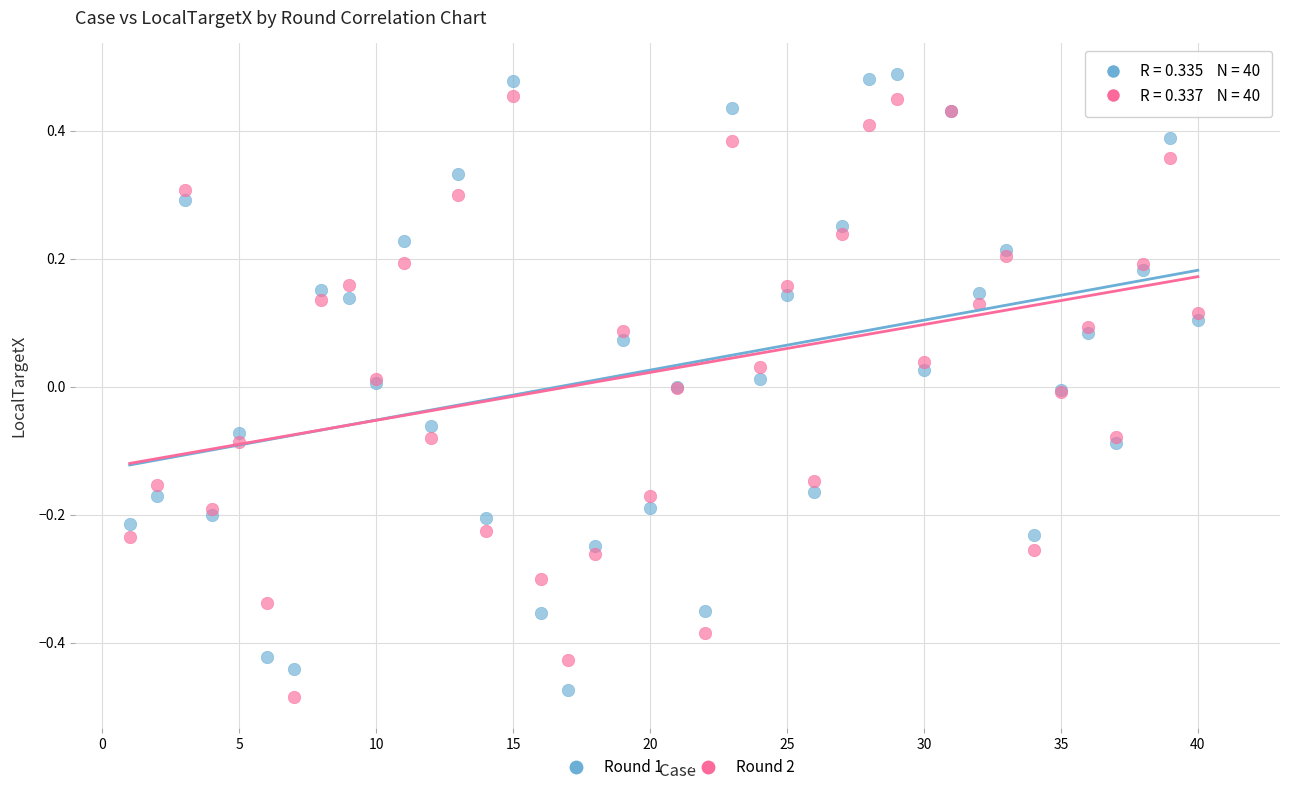

Which series contains the lowest Y value?

Round 2